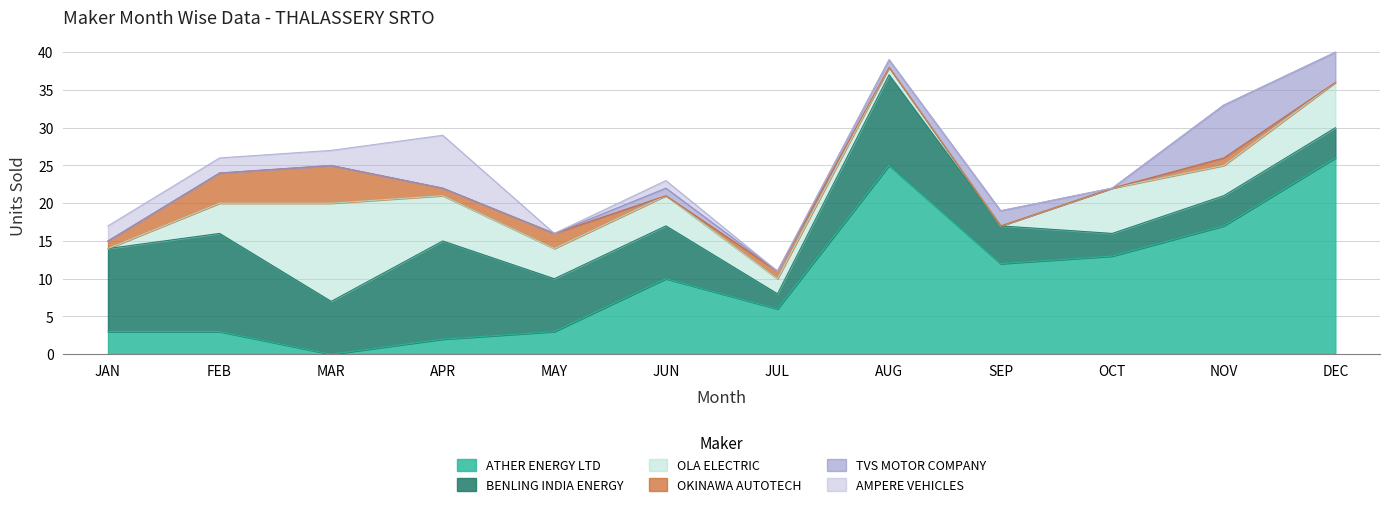

At which label does OLA ELECTRIC reach its minimum?

JAN